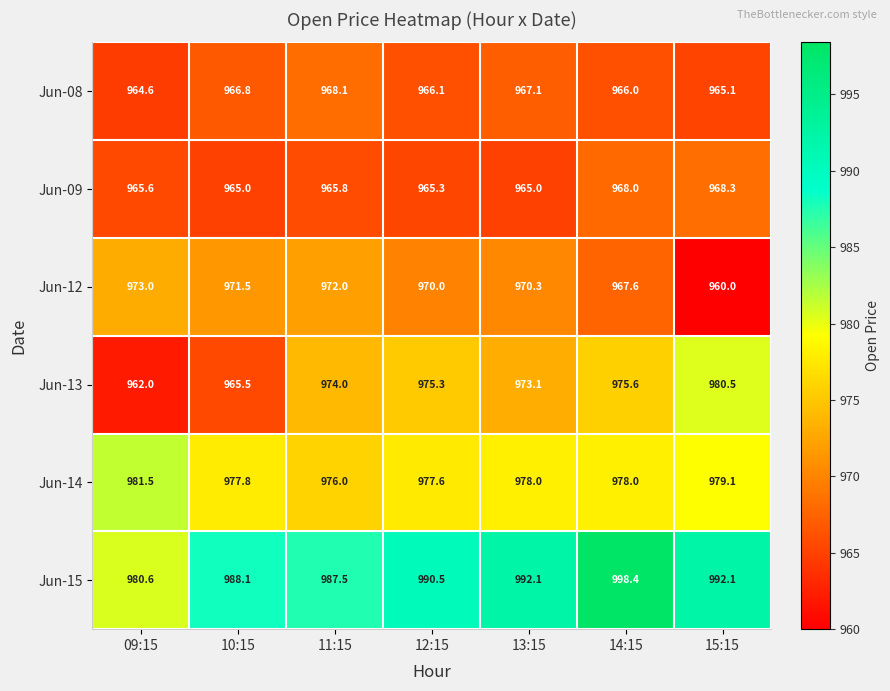

Where is Jun-15 nearest to the value 989?

10:15